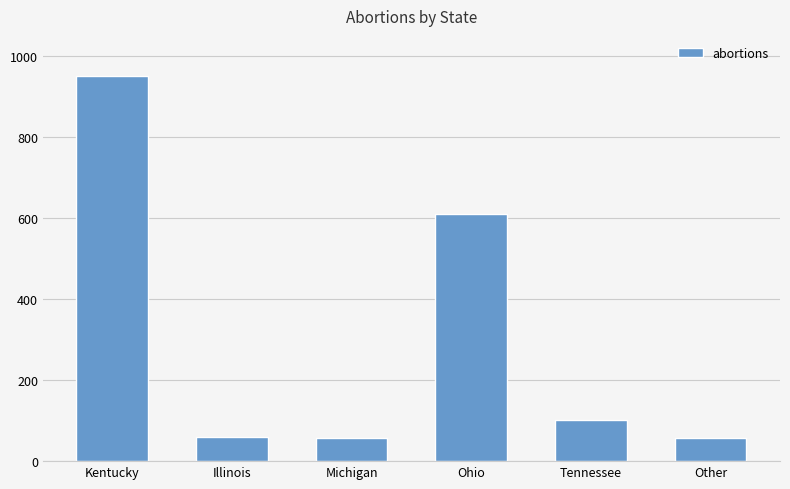

What is the change in value from Tennessee to Other?

-44